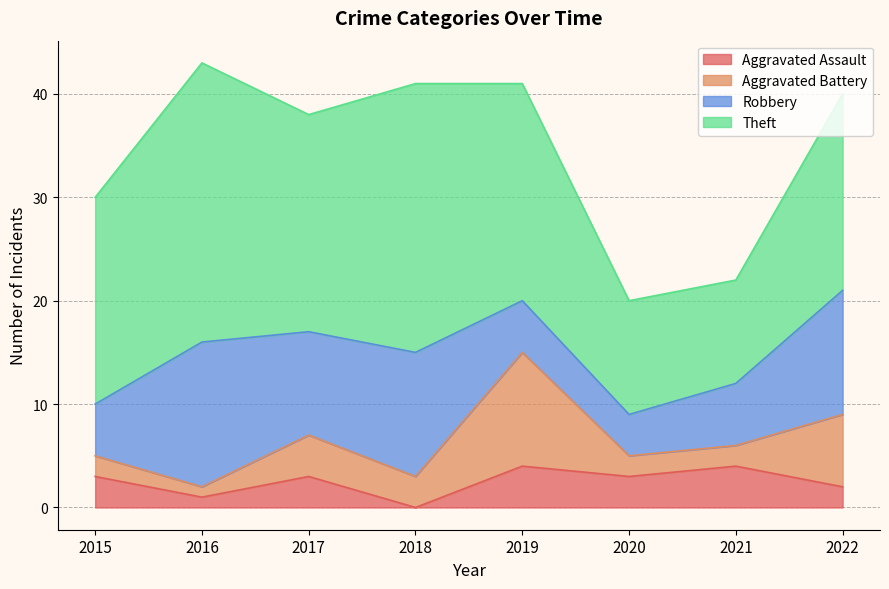

The Aggravated Assault series shows 3 at 2015. True or false?

True